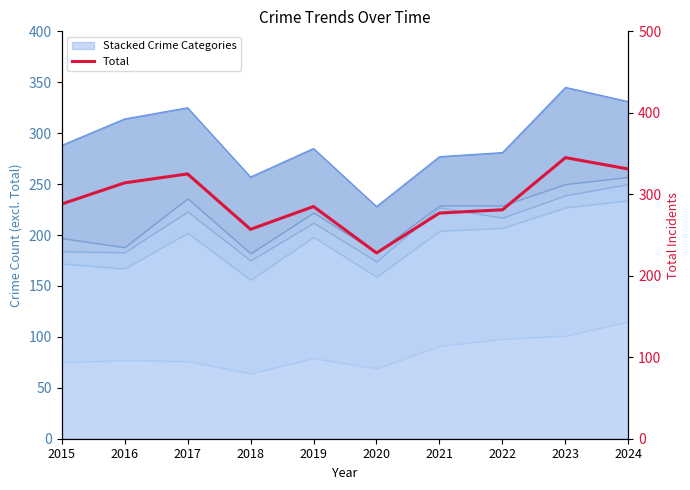

Reading left to right, list all the values displayed in this chart.

2015=288	2016=314	2017=325	2018=257	2019=285	2020=228	2021=277	2022=281	2023=345	2024=331